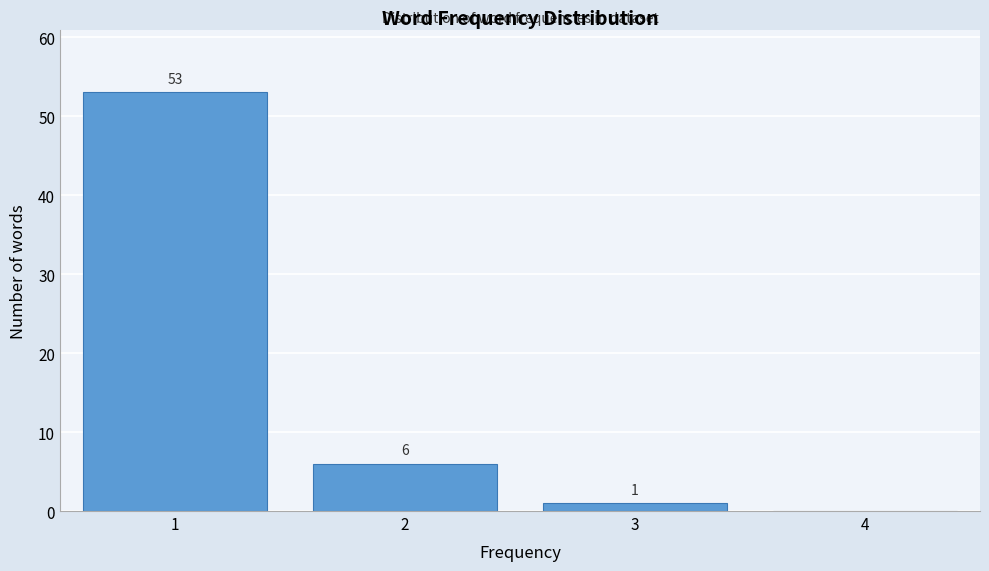

Reading left to right, list all the values displayed in this chart.

1=53	2=6	3=1	4=0